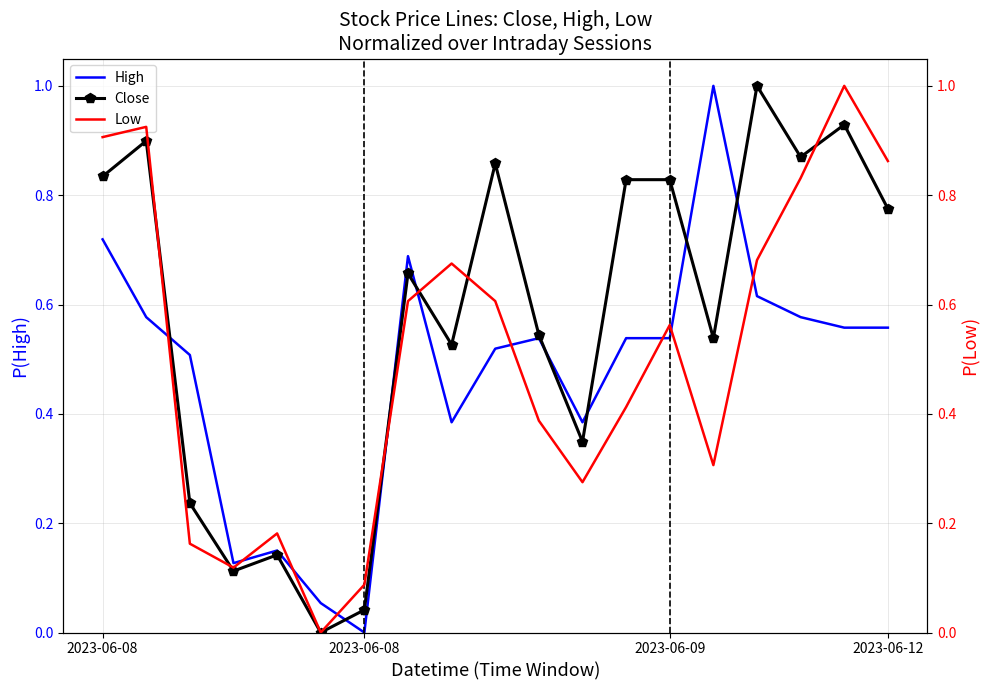

What is the maximum value shown in the chart?

1.0